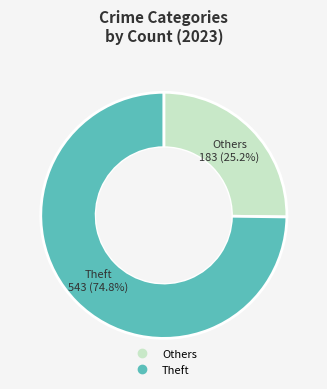

Is there any slice that represents more than half of the pie?

Yes